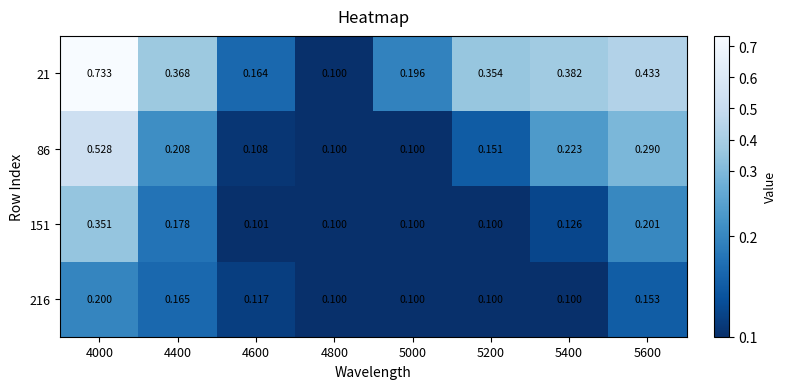

Is the value of 86 at 5000 greater than the value of 151 at 4400?

No